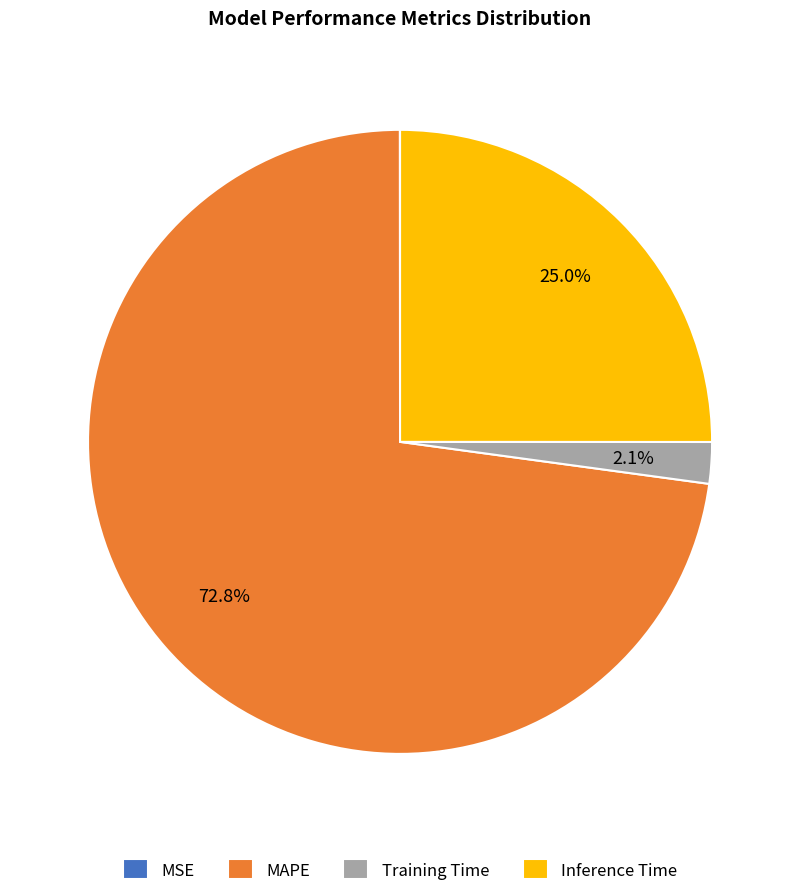

Which category accounts for the majority?

MAPE